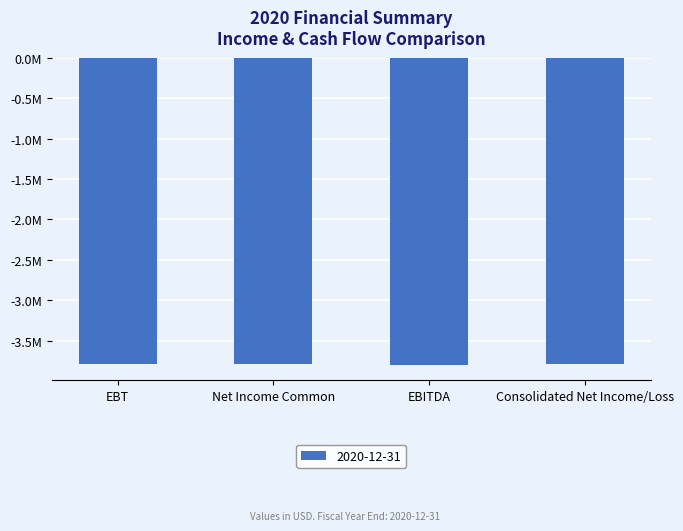

Does the chart contain any negative values?

Yes